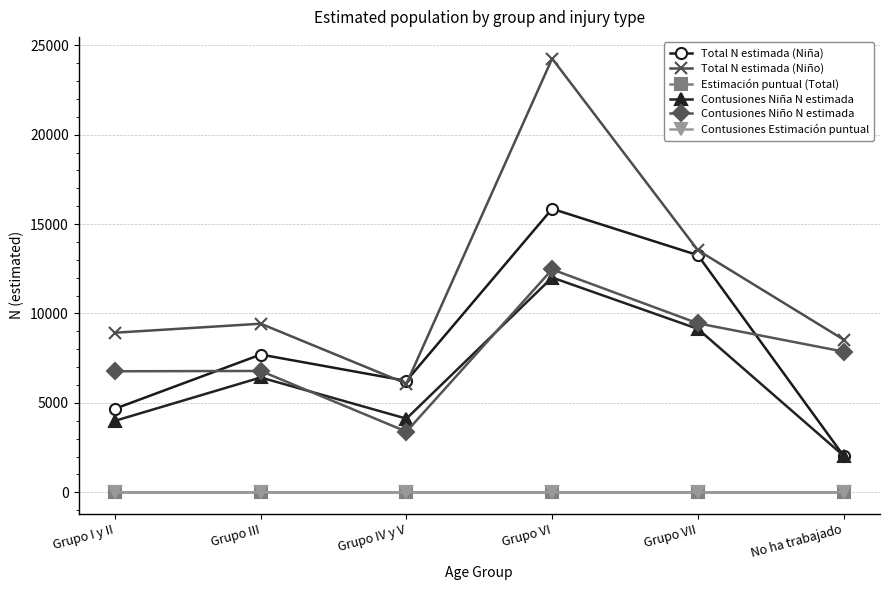

Is this an area chart (filled region under the line)?

No